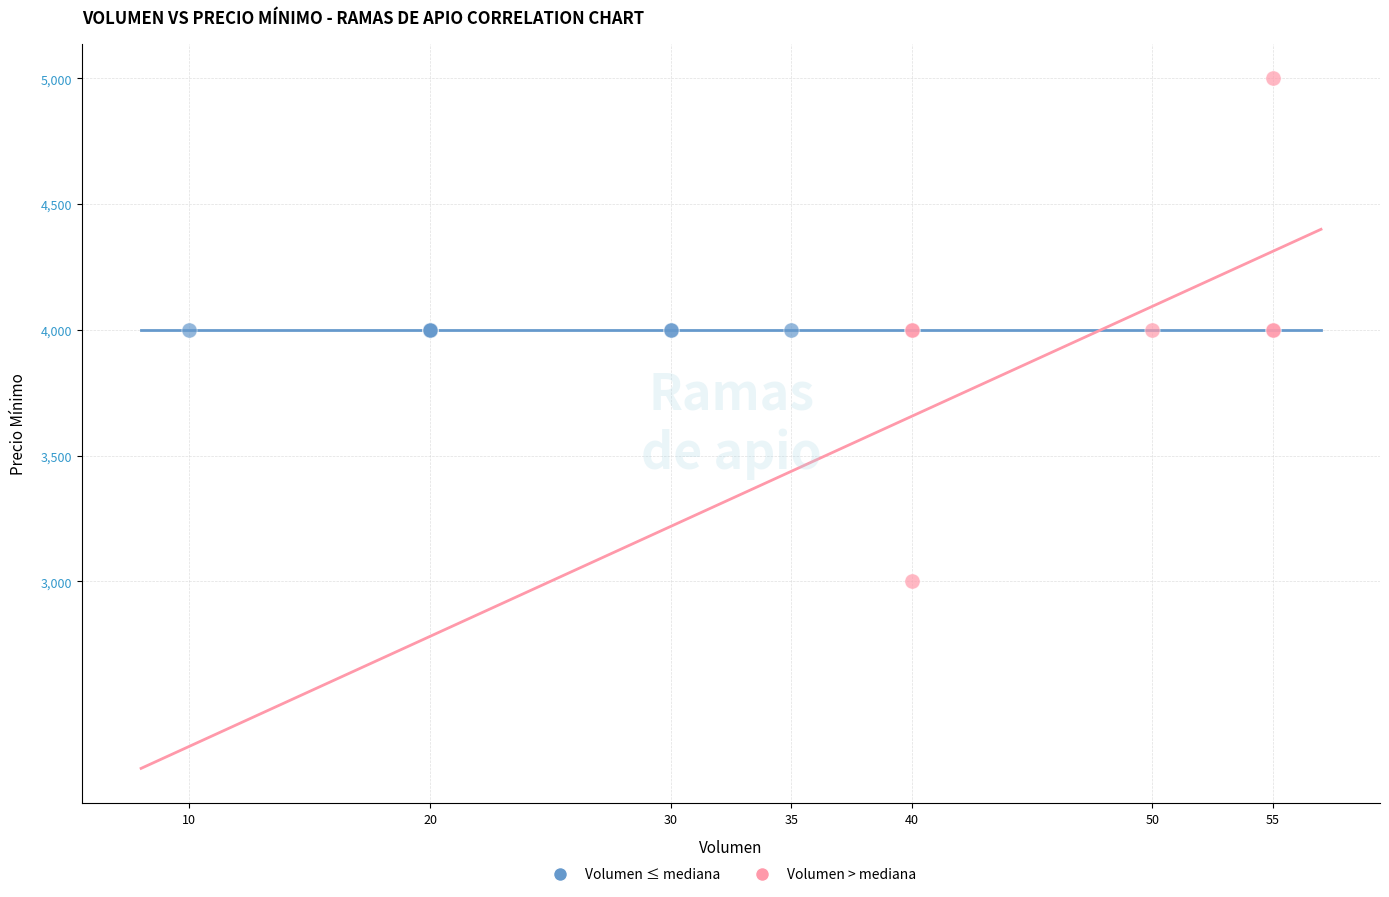

Which series reaches the minimum Y coordinate?

Volumen > mediana